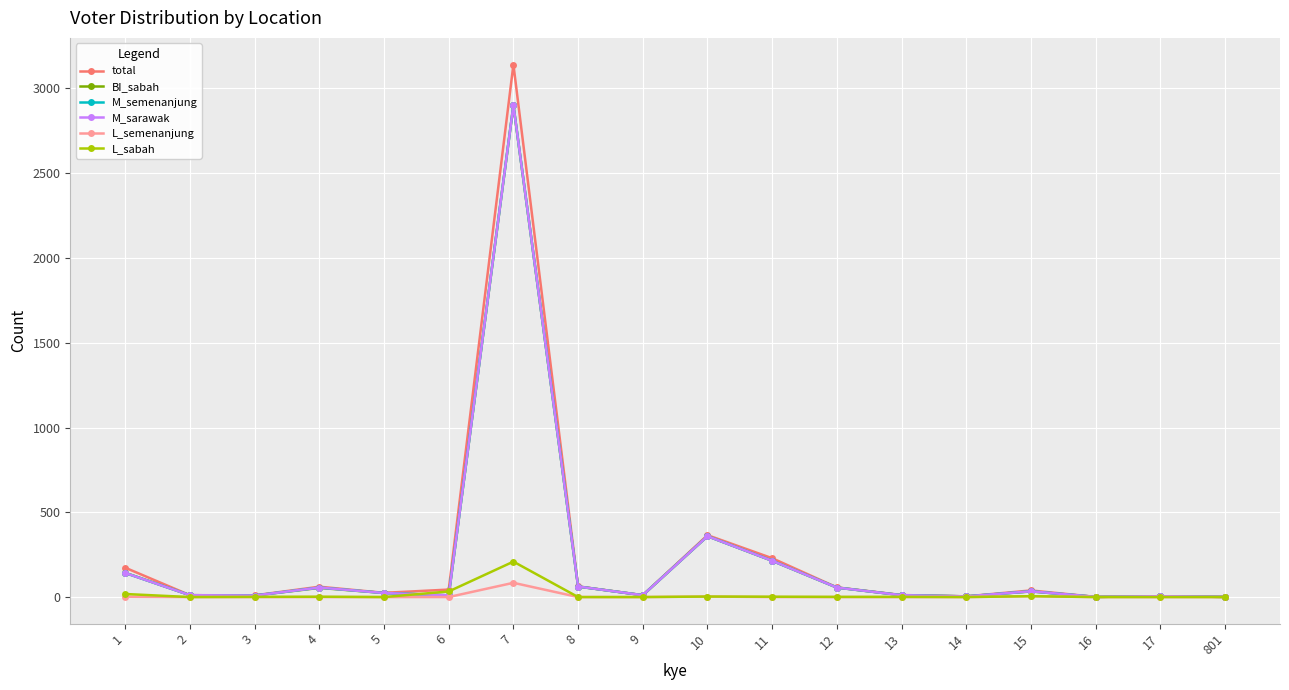

What is the sum of the BI_sabah values at 8 and 15?

95